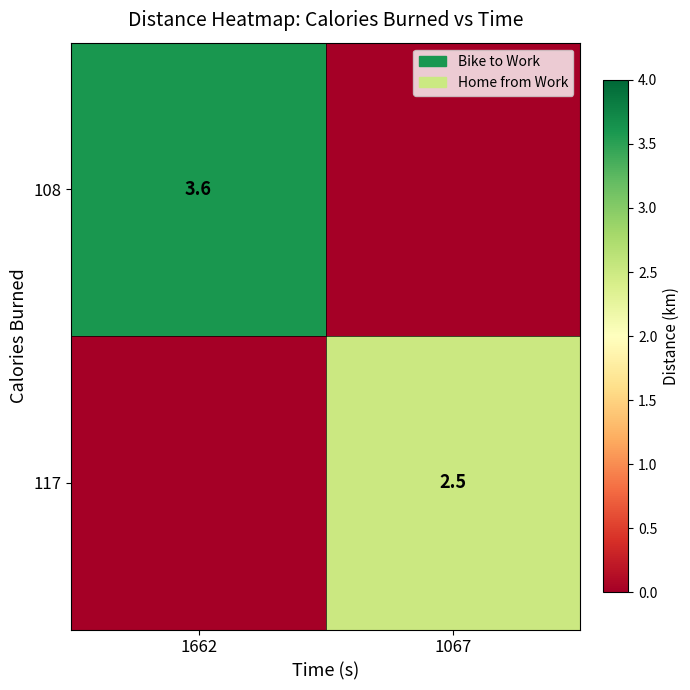

At how many categories does at least one series exceed 2?

2